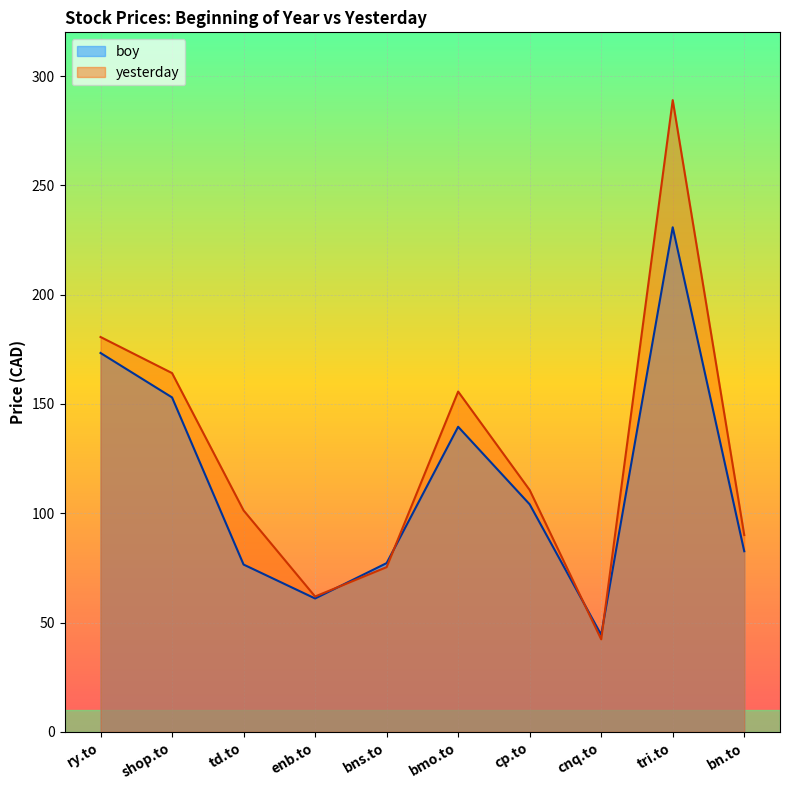

Which series has the largest range (max minus min)?

yesterday